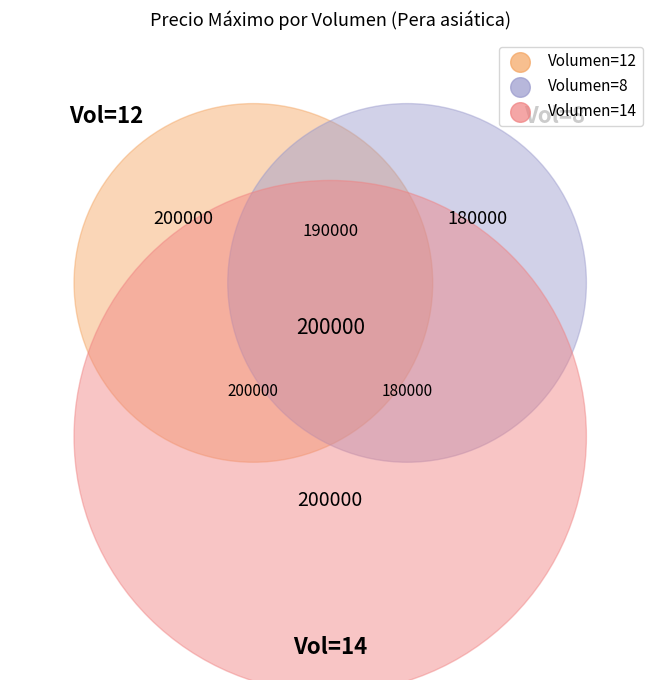

Which category has the smallest portion of the pie?

8